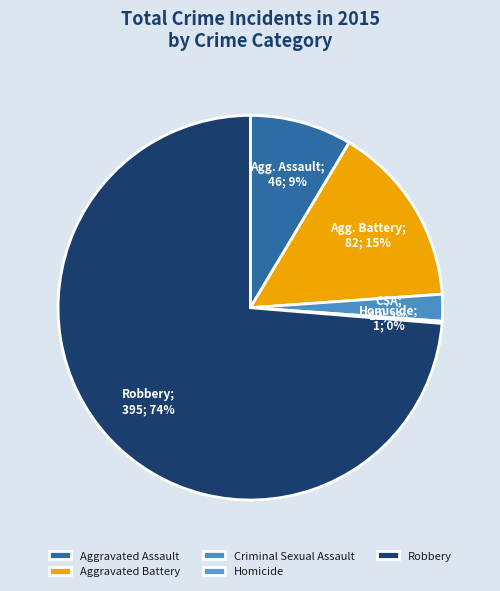

Count the number of slices in the pie.

5